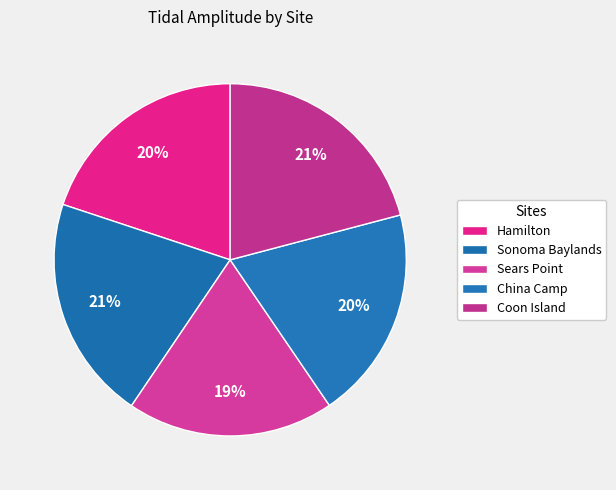

Which slice is the largest?

Coon Island